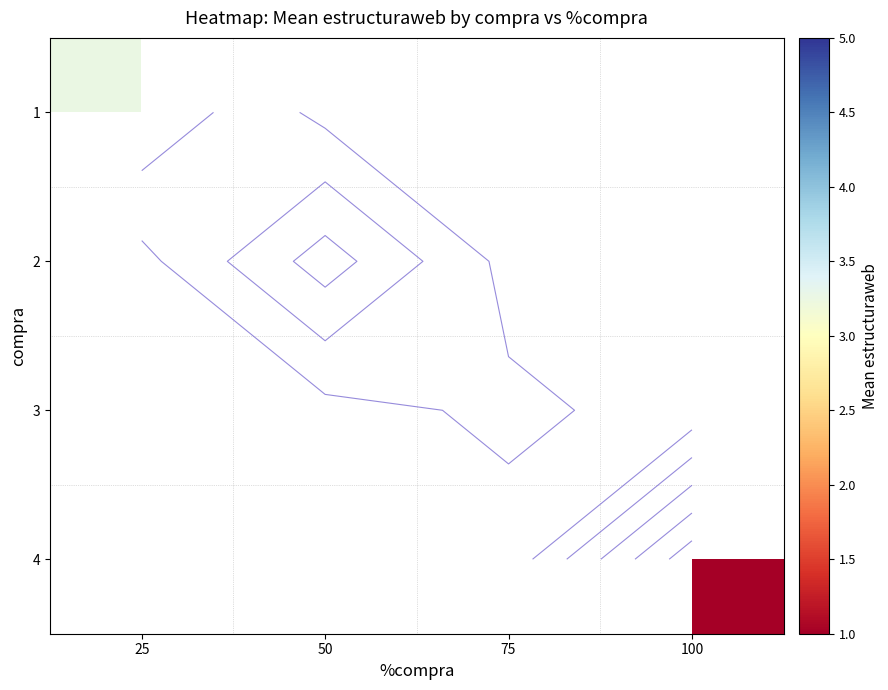

At which category does the chart reach its minimum across all series?

100